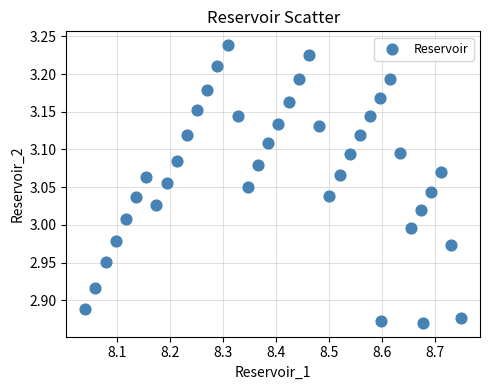

What is the range of X values (max minus min)?

0.7